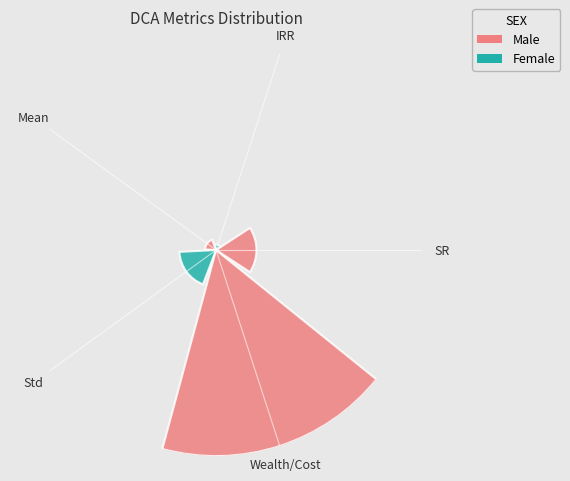

Does the chart contain any negative values?

No